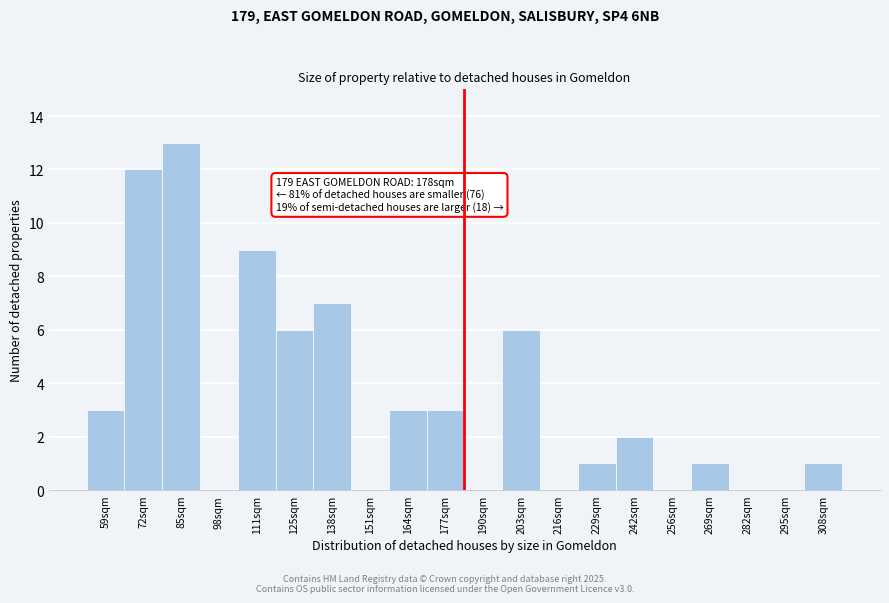

Reading left to right, what are all the values shown in this chart?

59sqm=3	72sqm=12	85sqm=13	98sqm=0	111sqm=9	125sqm=6	138sqm=7	151sqm=0	164sqm=3	177sqm=3	190sqm=0	203sqm=6	216sqm=0	229sqm=1	242sqm=2	256sqm=0	269sqm=1	282sqm=0	295sqm=0	308sqm=1